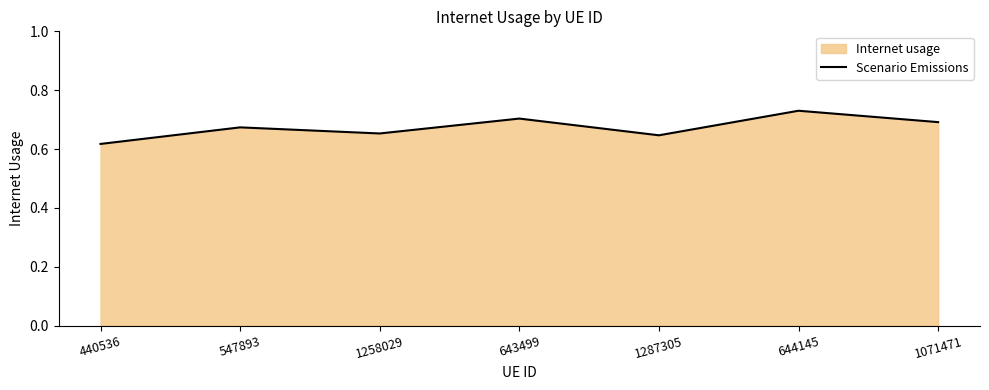

List the labels in order of value, smallest first.

440536, 1287305, 1258029, 547893, 1071471, 643499, 644145